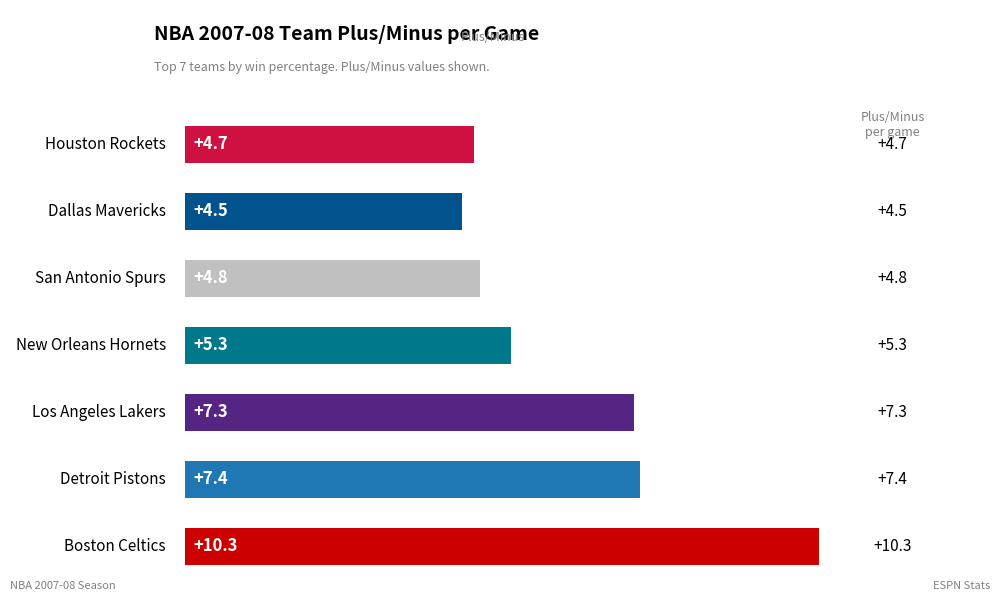

What is the greatest value displayed?

10.3